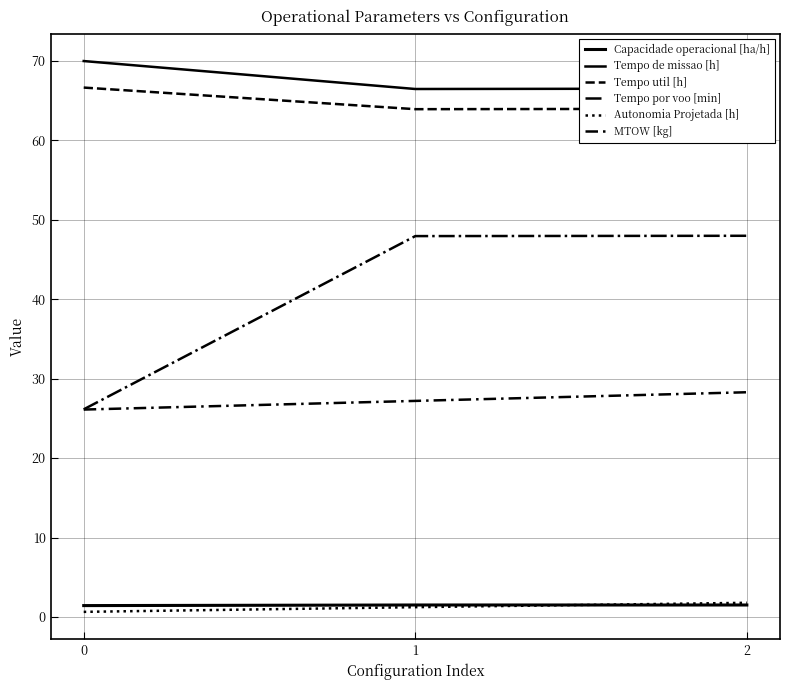

How many lines are shown in the chart?

6